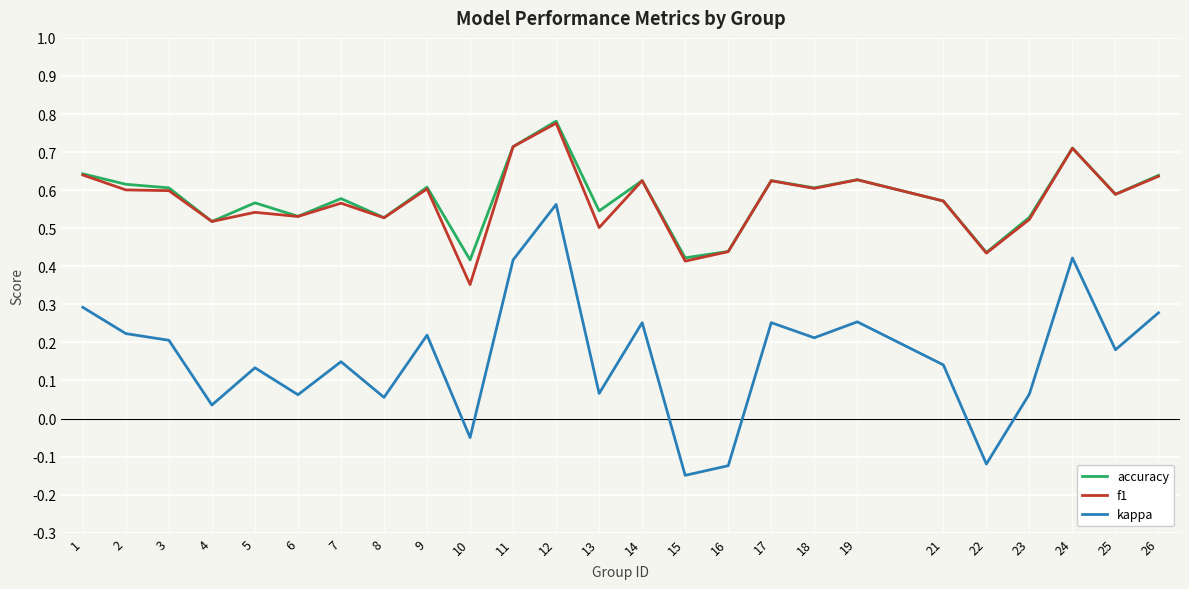

True or false: kappa and accuracy cross at least once.

False